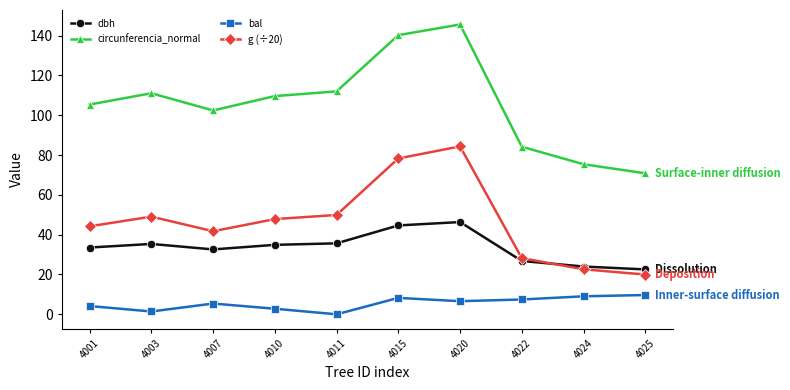

Which series has the largest total across all categories?

circunferencia_normal